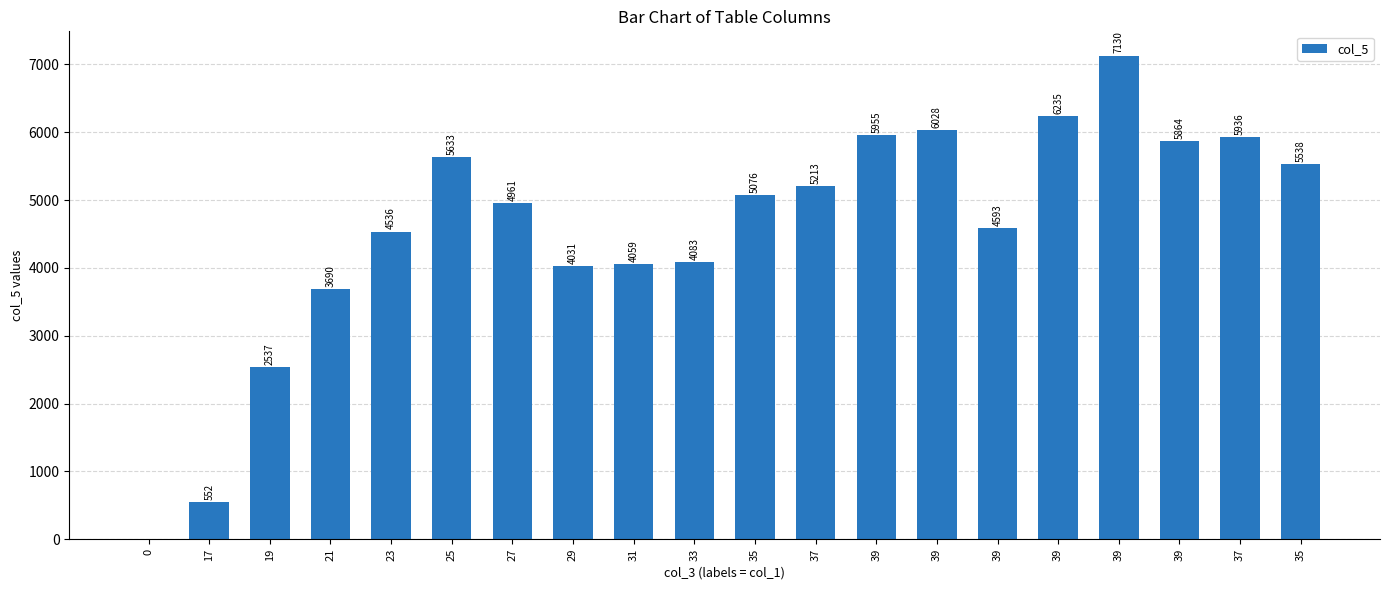

What is the difference between the values at 39 and 39?

164.3